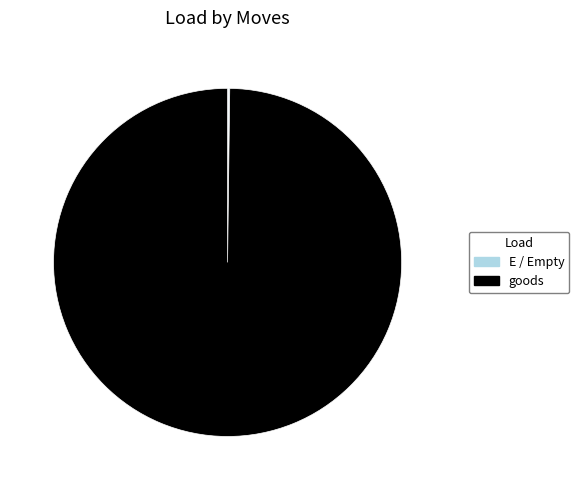

How many segments does this pie chart have?

3